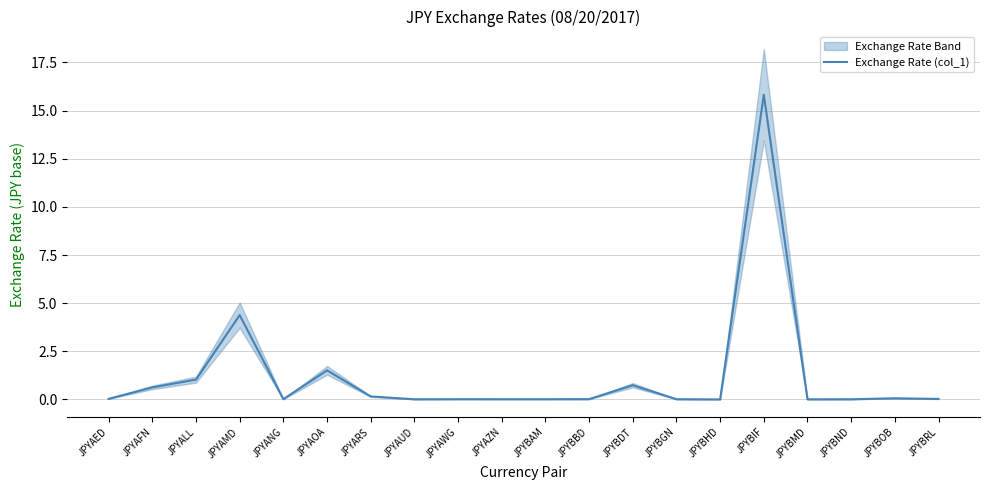

List the labels in order of value, smallest first.

JPYBHD, JPYBMD, JPYAUD, JPYBND, JPYBAM, JPYBGN, JPYAZN, JPYAWG, JPYANG, JPYBBD, JPYBRL, JPYAED, JPYBOB, JPYARS, JPYAFN, JPYBDT, JPYALL, JPYAOA, JPYAMD, JPYBIF